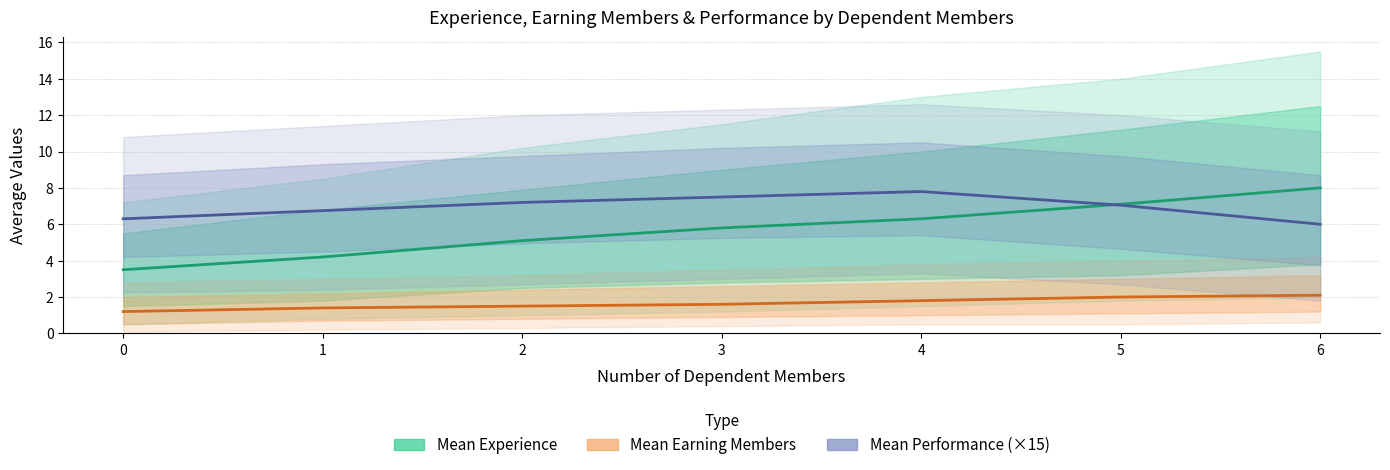

Rank the series by their average value, from lowest to highest.

Mean Earning Members, Mean Experience, Mean Performance (×15)